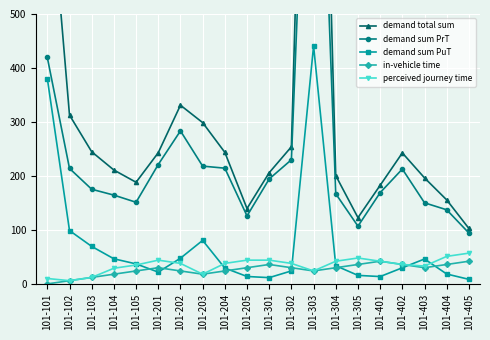

Is the value of demand sum PrT at 101-203 greater than the value of perceived journey time at 101-403?

Yes